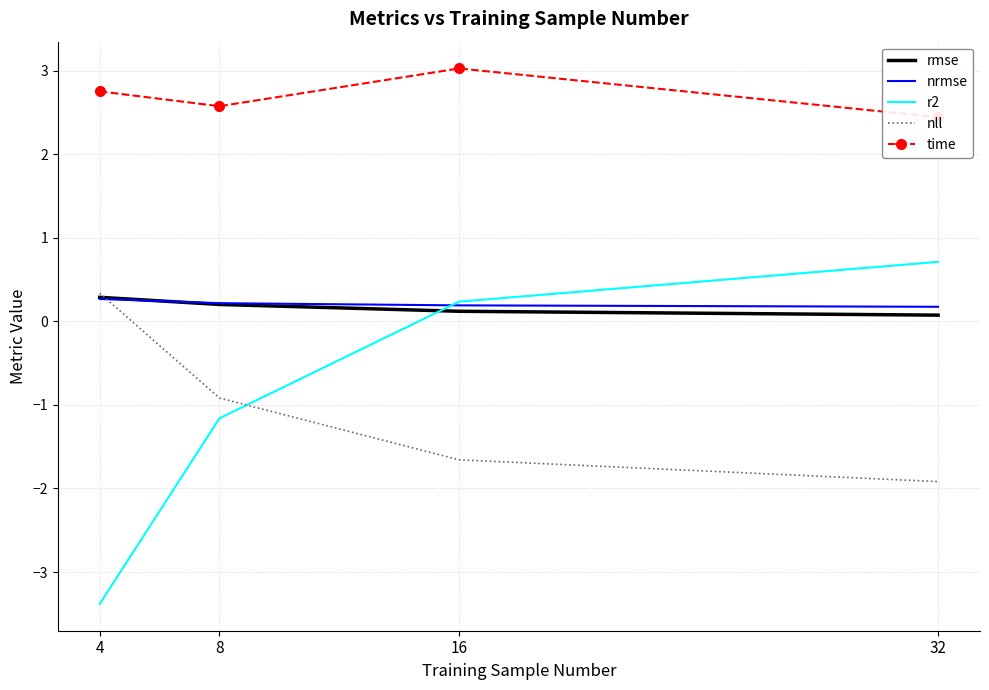

Which category has the highest value in the nll series?

4